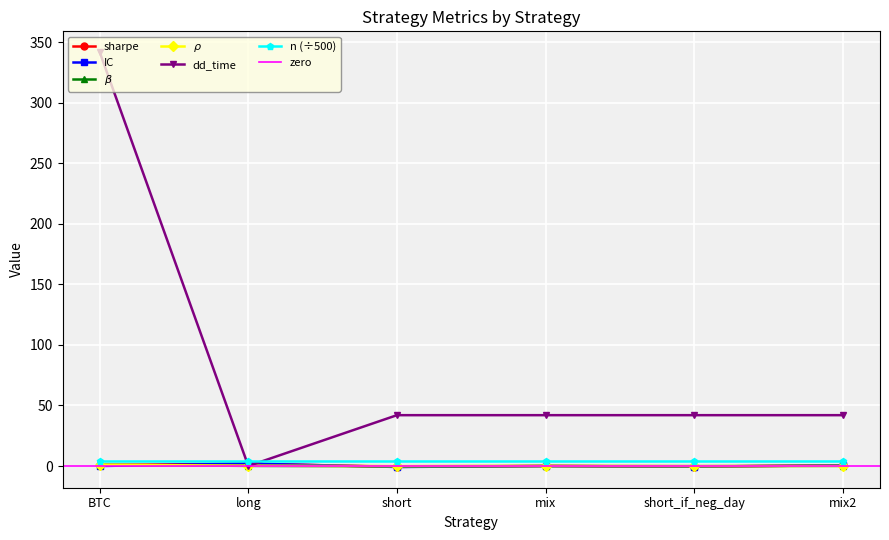

What is the approximate value of sharpe at BTC?

0.8